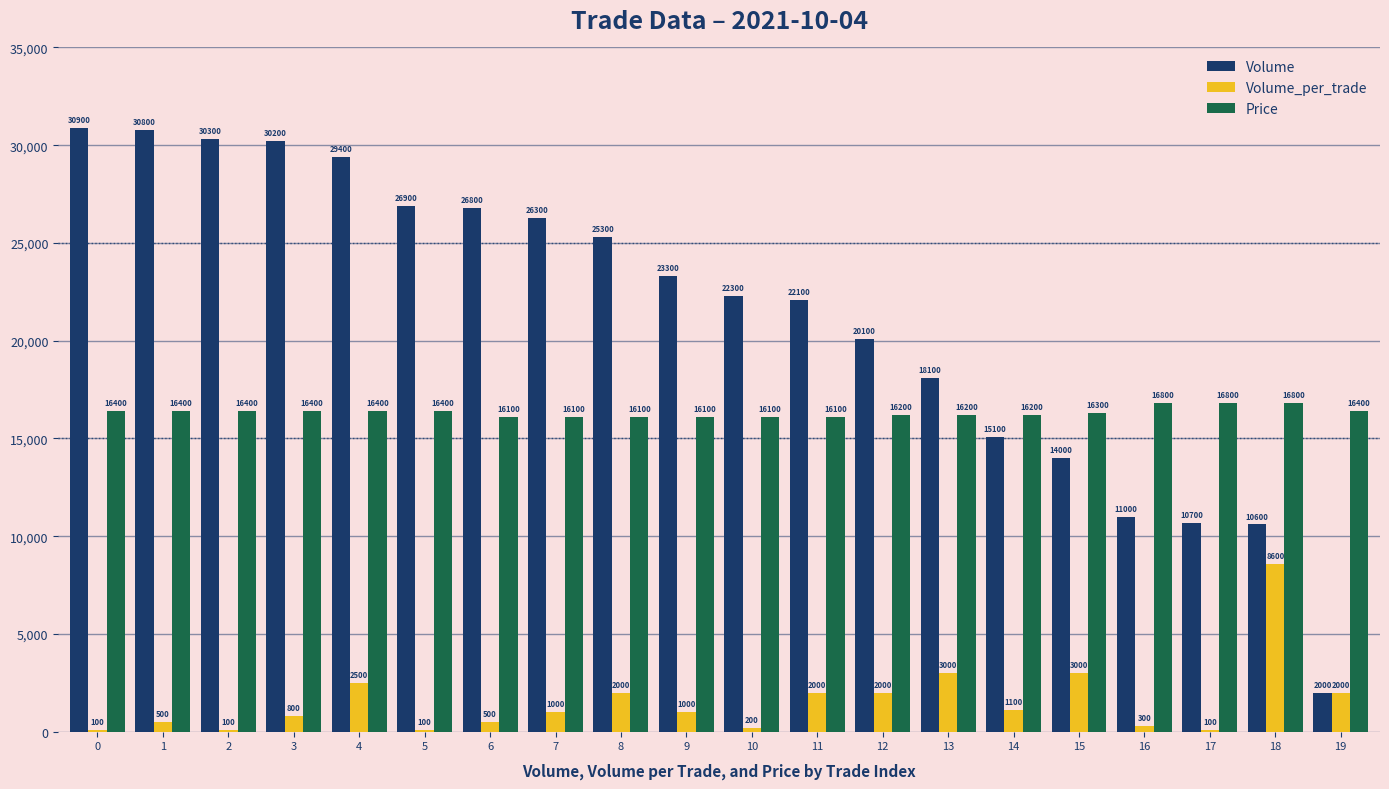

Are the bars horizontal?

No